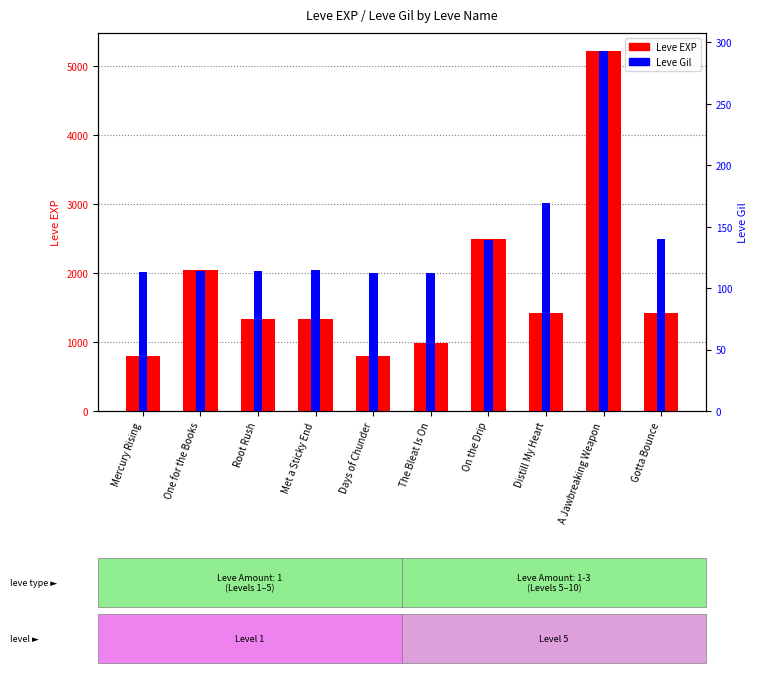

What position from the left is On the Drip?

7